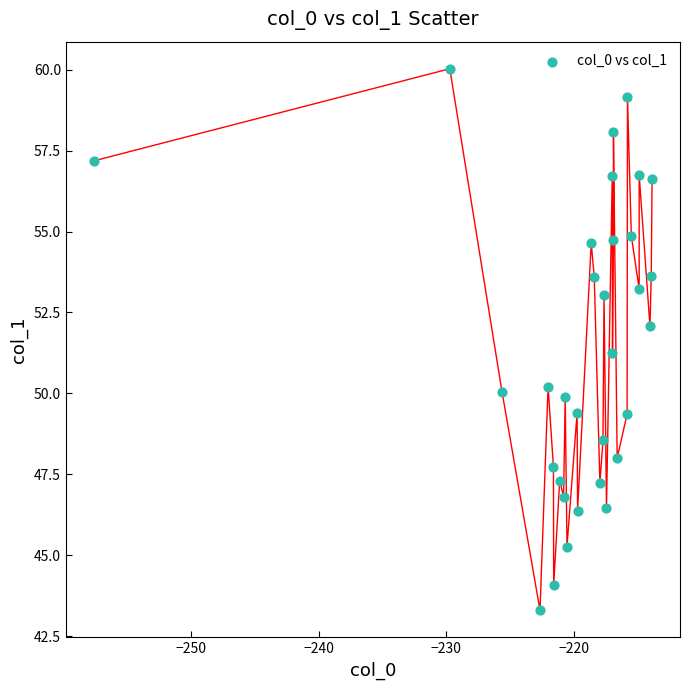

What is the range of X values (max minus min)?

43.7